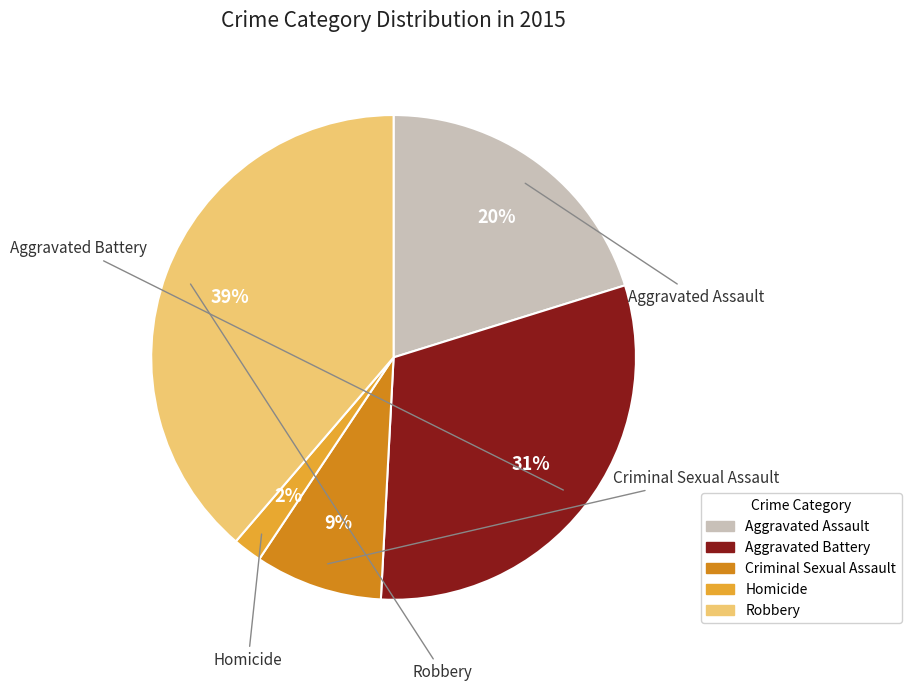

Is there any slice that represents more than half of the pie?

No